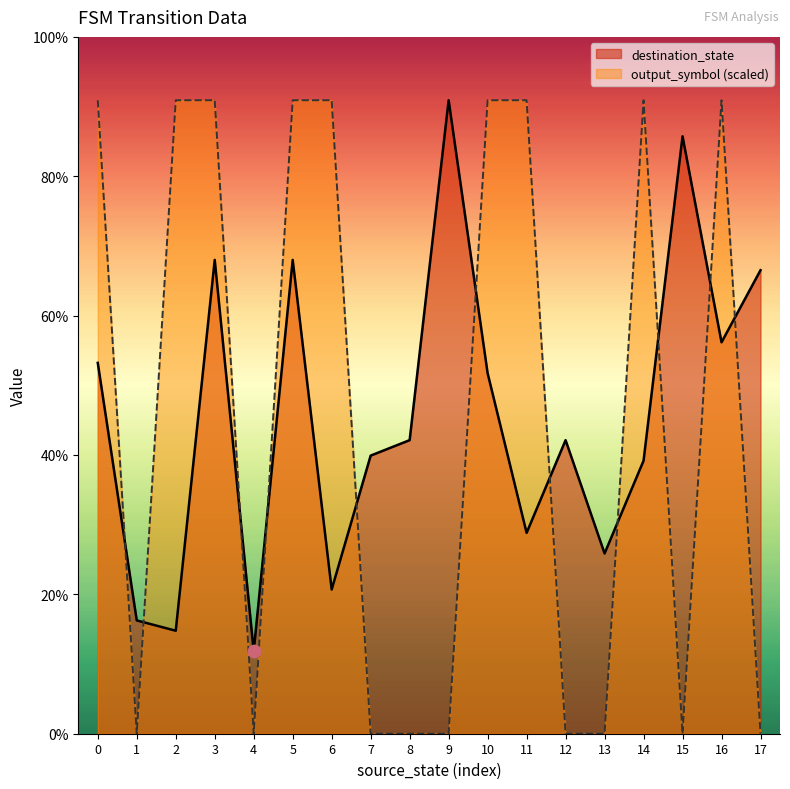

Is the value of output_symbol at 9 greater than the value of destination_state at 5?

No